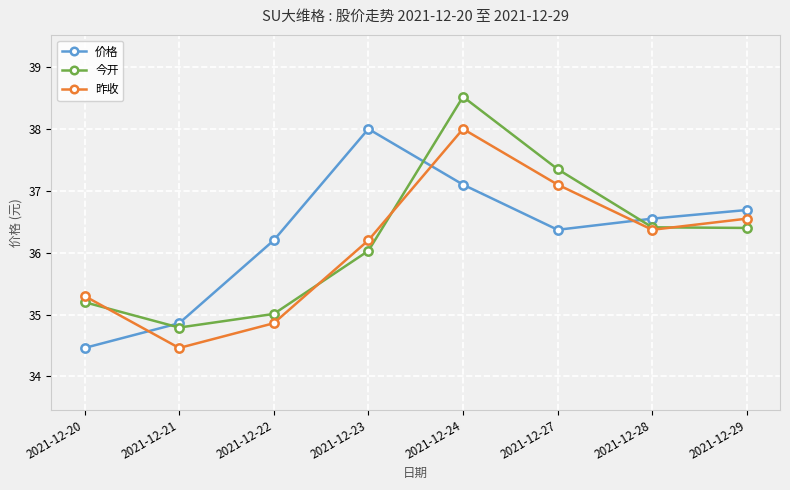

Is it true that 昨收 equals 34.5 at 2021-12-21?

True